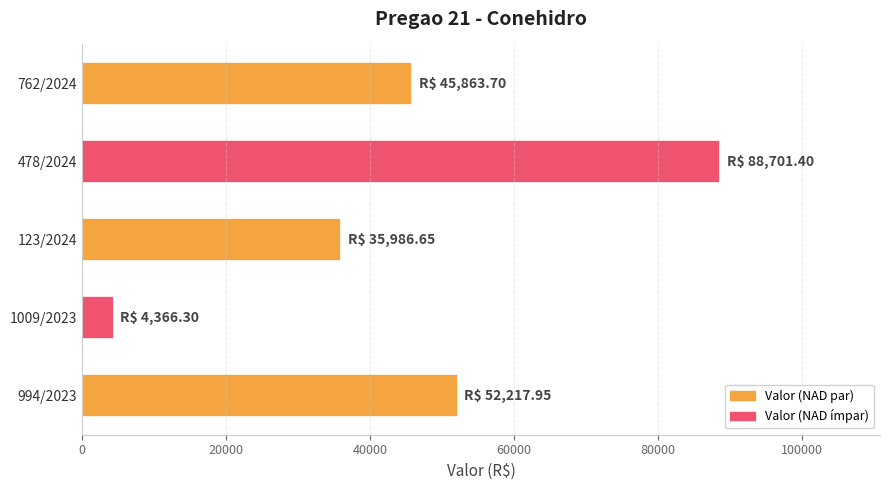

What is the ratio of the value at 478/2024 to the value at 1009/2023?

20.3